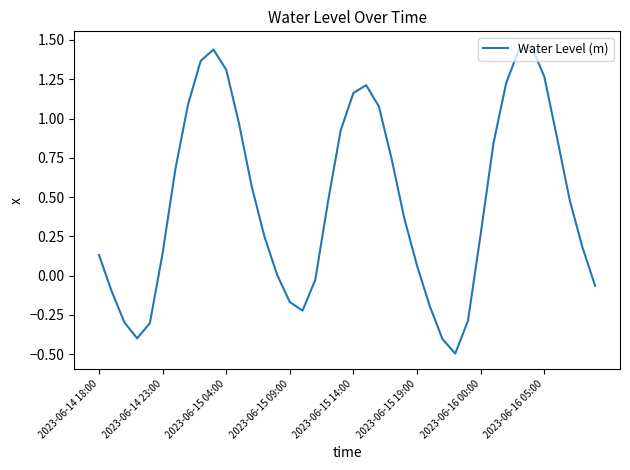

What is the smallest value displayed?

-0.5